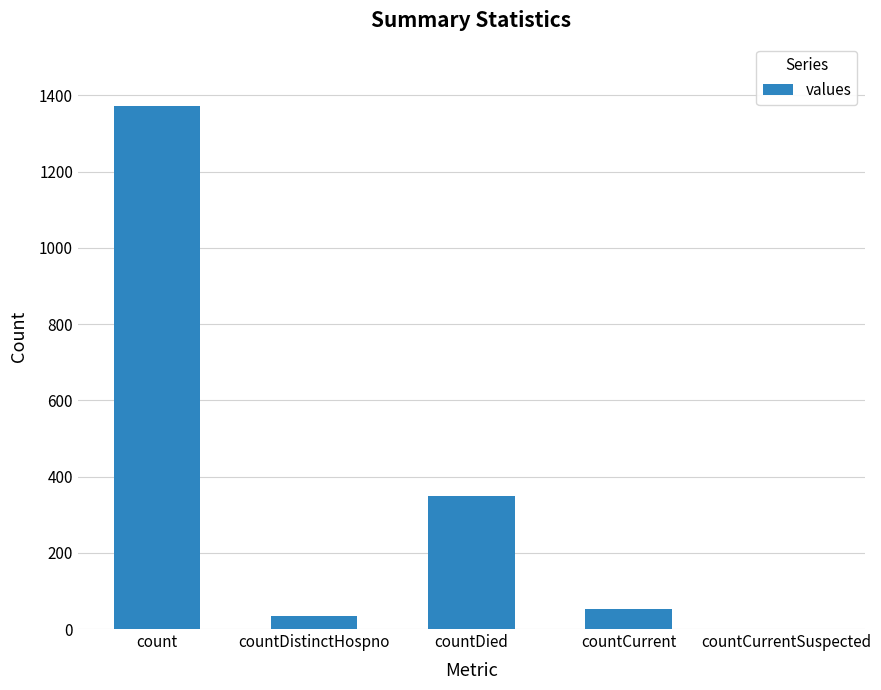

At which category does the chart reach its peak across all series?

count